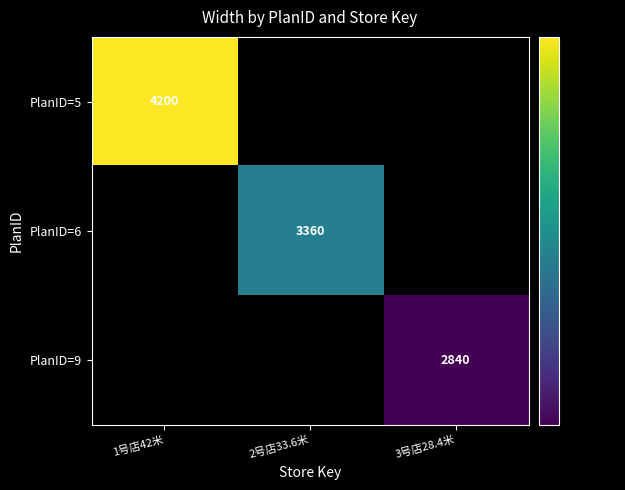

The PlanID=9 series shows 1362 at 3号店28.4米. True or false?

False